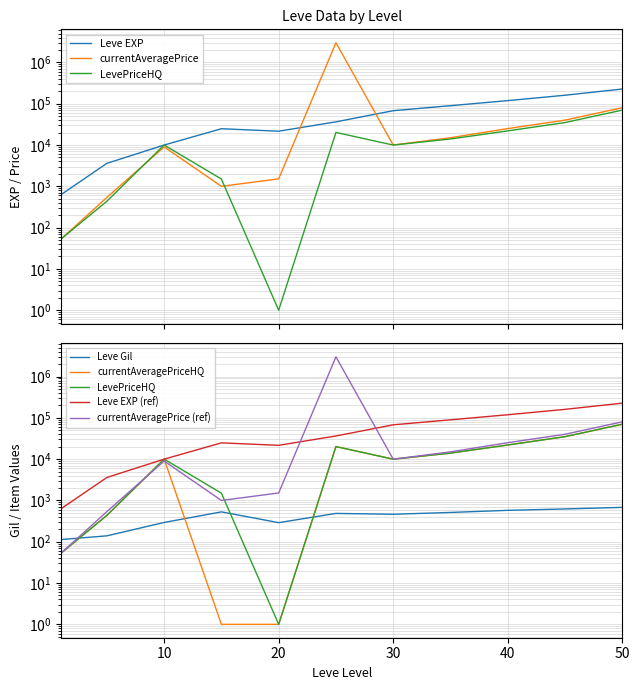

What is the highest value of the currentAveragePrice series?

3000015